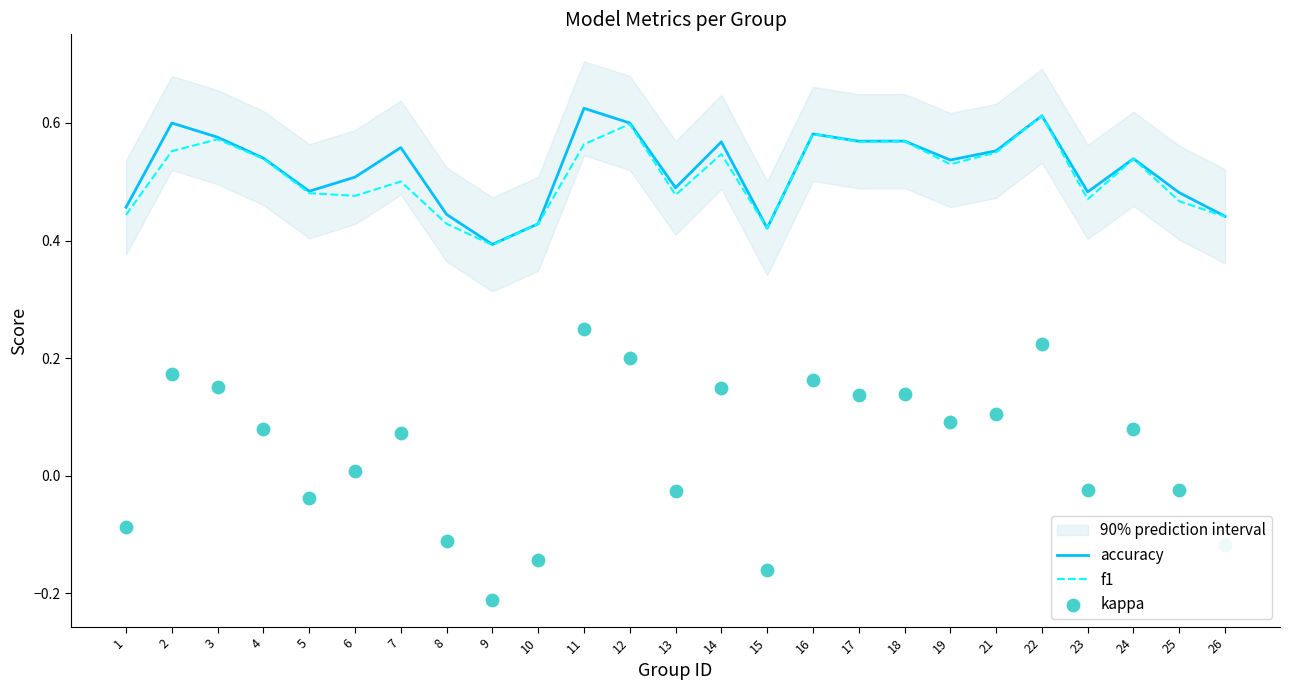

At how many categories does at least one series exceed 0?

25